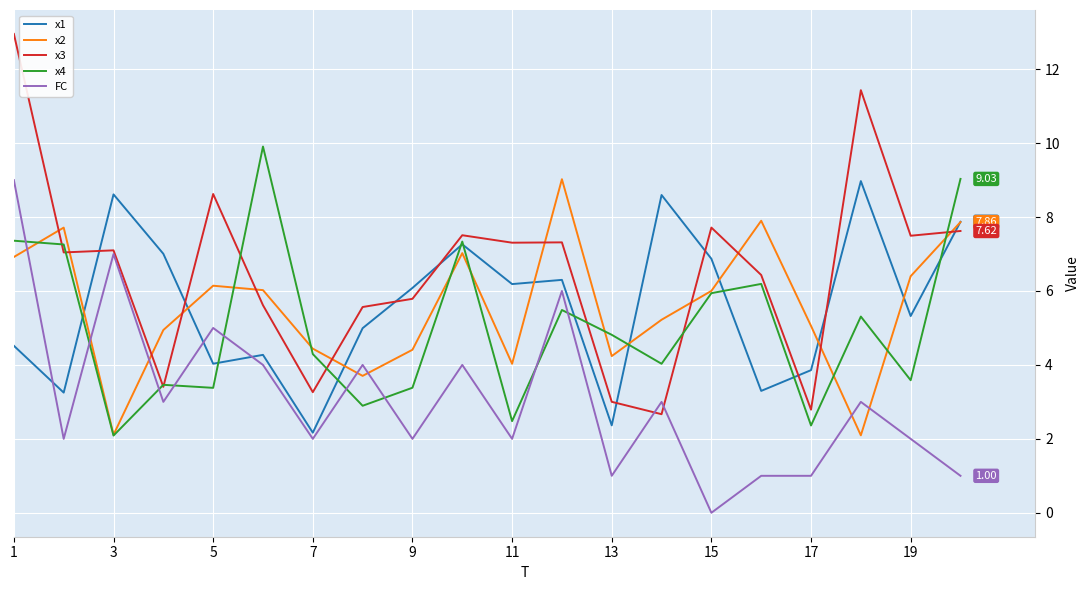

Is this an area chart (filled region under the line)?

No